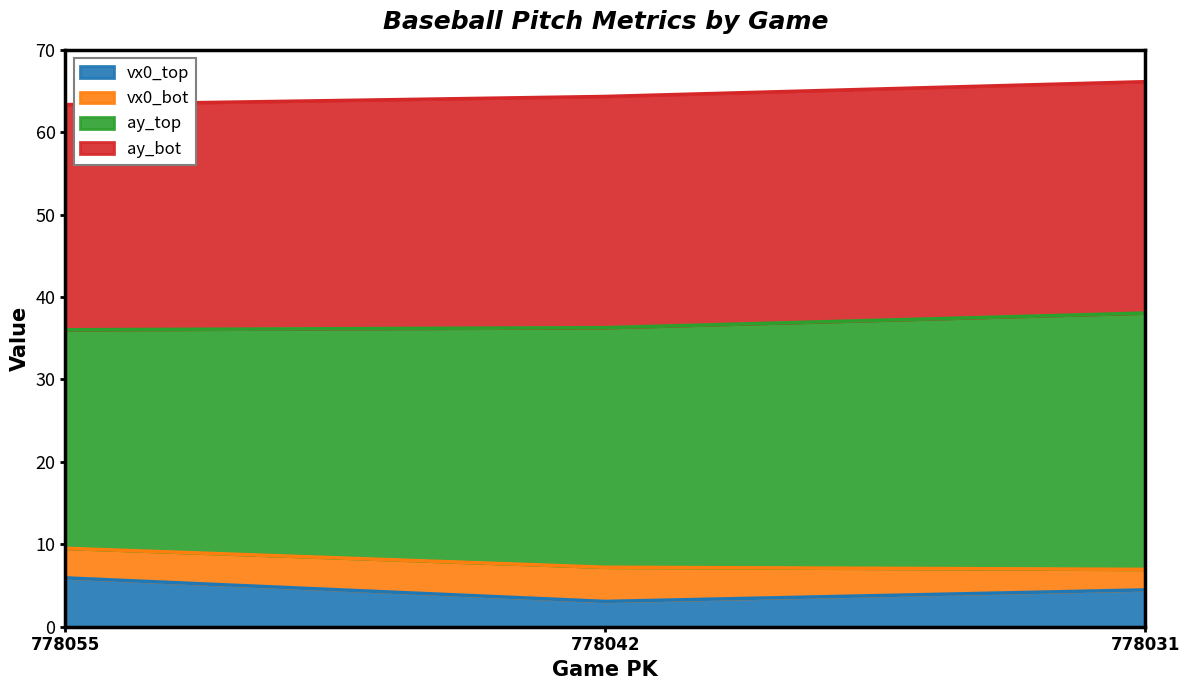

What is the total value across all series at 778042?

64.3